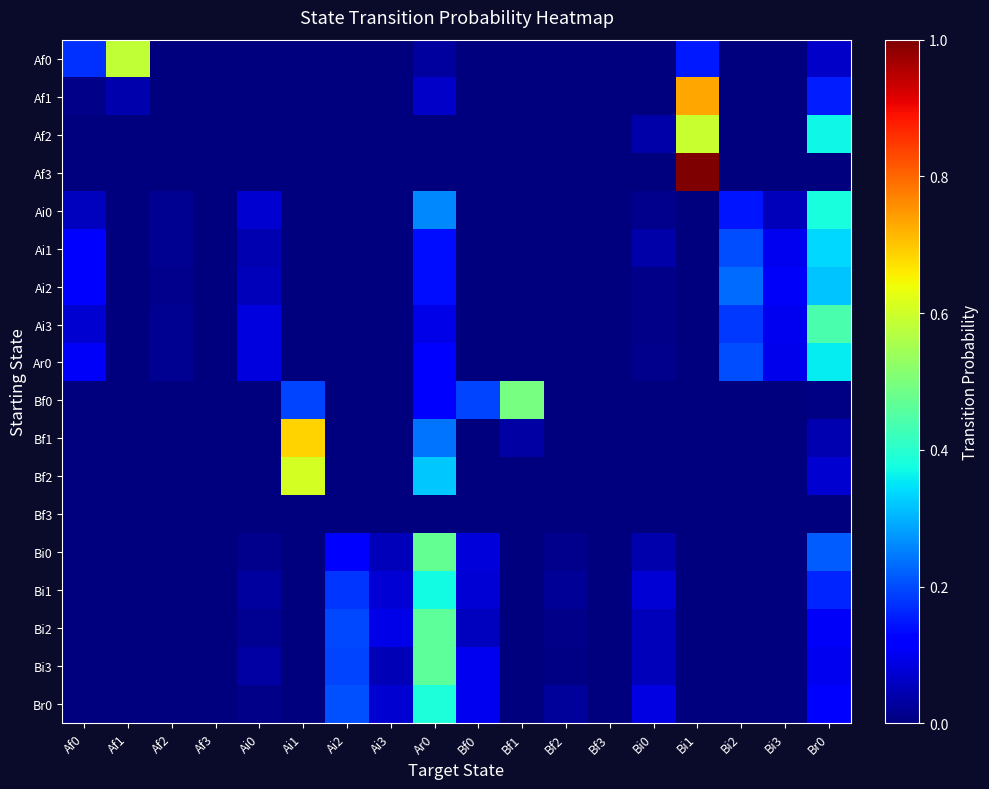

Reading right to left, what are all the values shown in this chart?

Af0: Br0=0.1	Bi3=0.0	Bi2=0.0	Bi1=0.1	Bi0=0.0	Bf3=0.0	Bf2=0.0	Bf1=0.0	Bf0=0.0	Ar0=0.0	Ai3=0.0	Ai2=0.0	Ai1=0.0	Ai0=0.0	Af3=0.0	Af2=0.0	Af1=0.6	Af0=0.2
Af1: Br0=0.2	Bi3=0.0	Bi2=0.0	Bi1=0.7	Bi0=0.0	Bf3=0.0	Bf2=0.0	Bf1=0.0	Bf0=0.0	Ar0=0.1	Ai3=0.0	Ai2=0.0	Ai1=0.0	Ai0=0.0	Af3=0.0	Af2=0.0	Af1=0.0	Af0=0.0
Af2: Br0=0.4	Bi3=0.0	Bi2=0.0	Bi1=0.6	Bi0=0.0	Bf3=0.0	Bf2=0.0	Bf1=0.0	Bf0=0.0	Ar0=0.0	Ai3=0.0	Ai2=0.0	Ai1=0.0	Ai0=0.0	Af3=0.0	Af2=0.0	Af1=0.0	Af0=0.0
Af3: Br0=0.0	Bi3=0.0	Bi2=0.0	Bi1=1.0	Bi0=0.0	Bf3=0.0	Bf2=0.0	Bf1=0.0	Bf0=0.0	Ar0=0.0	Ai3=0.0	Ai2=0.0	Ai1=0.0	Ai0=0.0	Af3=0.0	Af2=0.0	Af1=0.0	Af0=0.0
Ai0: Br0=0.4	Bi3=0.1	Bi2=0.1	Bi1=0.0	Bi0=0.0	Bf3=0.0	Bf2=0.0	Bf1=0.0	Bf0=0.0	Ar0=0.3	Ai3=0.0	Ai2=0.0	Ai1=0.0	Ai0=0.1	Af3=0.0	Af2=0.0	Af1=0.0	Af0=0.1
Ai1: Br0=0.3	Bi3=0.1	Bi2=0.2	Bi1=0.0	Bi0=0.0	Bf3=0.0	Bf2=0.0	Bf1=0.0	Bf0=0.0	Ar0=0.1	Ai3=0.0	Ai2=0.0	Ai1=0.0	Ai0=0.0	Af3=0.0	Af2=0.0	Af1=0.0	Af0=0.1
Ai2: Br0=0.3	Bi3=0.1	Bi2=0.2	Bi1=0.0	Bi0=0.0	Bf3=0.0	Bf2=0.0	Bf1=0.0	Bf0=0.0	Ar0=0.1	Ai3=0.0	Ai2=0.0	Ai1=0.0	Ai0=0.1	Af3=0.0	Af2=0.0	Af1=0.0	Af0=0.1
Ai3: Br0=0.4	Bi3=0.1	Bi2=0.2	Bi1=0.0	Bi0=0.0	Bf3=0.0	Bf2=0.0	Bf1=0.0	Bf0=0.0	Ar0=0.1	Ai3=0.0	Ai2=0.0	Ai1=0.0	Ai0=0.1	Af3=0.0	Af2=0.0	Af1=0.0	Af0=0.1
Ar0: Br0=0.4	Bi3=0.1	Bi2=0.2	Bi1=0.0	Bi0=0.0	Bf3=0.0	Bf2=0.0	Bf1=0.0	Bf0=0.0	Ar0=0.1	Ai3=0.0	Ai2=0.0	Ai1=0.0	Ai0=0.1	Af3=0.0	Af2=0.0	Af1=0.0	Af0=0.1
Bf0: Br0=0.0	Bi3=0.0	Bi2=0.0	Bi1=0.0	Bi0=0.0	Bf3=0.0	Bf2=0.0	Bf1=0.5	Bf0=0.2	Ar0=0.1	Ai3=0.0	Ai2=0.0	Ai1=0.2	Ai0=0.0	Af3=0.0	Af2=0.0	Af1=0.0	Af0=0.0
Bf1: Br0=0.0	Bi3=0.0	Bi2=0.0	Bi1=0.0	Bi0=0.0	Bf3=0.0	Bf2=0.0	Bf1=0.0	Bf0=0.0	Ar0=0.2	Ai3=0.0	Ai2=0.0	Ai1=0.7	Ai0=0.0	Af3=0.0	Af2=0.0	Af1=0.0	Af0=0.0
Bf2: Br0=0.1	Bi3=0.0	Bi2=0.0	Bi1=0.0	Bi0=0.0	Bf3=0.0	Bf2=0.0	Bf1=0.0	Bf0=0.0	Ar0=0.3	Ai3=0.0	Ai2=0.0	Ai1=0.6	Ai0=0.0	Af3=0.0	Af2=0.0	Af1=0.0	Af0=0.0
Bf3: Br0=0.0	Bi3=0.0	Bi2=0.0	Bi1=0.0	Bi0=0.0	Bf3=0.0	Bf2=0.0	Bf1=0.0	Bf0=0.0	Ar0=0.0	Ai3=0.0	Ai2=0.0	Ai1=0.0	Ai0=0.0	Af3=0.0	Af2=0.0	Af1=0.0	Af0=0.0
Bi0: Br0=0.2	Bi3=0.0	Bi2=0.0	Bi1=0.0	Bi0=0.0	Bf3=0.0	Bf2=0.0	Bf1=0.0	Bf0=0.1	Ar0=0.5	Ai3=0.1	Ai2=0.1	Ai1=0.0	Ai0=0.0	Af3=0.0	Af2=0.0	Af1=0.0	Af0=0.0
Bi1: Br0=0.2	Bi3=0.0	Bi2=0.0	Bi1=0.0	Bi0=0.1	Bf3=0.0	Bf2=0.0	Bf1=0.0	Bf0=0.1	Ar0=0.4	Ai3=0.1	Ai2=0.2	Ai1=0.0	Ai0=0.0	Af3=0.0	Af2=0.0	Af1=0.0	Af0=0.0
Bi2: Br0=0.1	Bi3=0.0	Bi2=0.0	Bi1=0.0	Bi0=0.1	Bf3=0.0	Bf2=0.0	Bf1=0.0	Bf0=0.1	Ar0=0.5	Ai3=0.1	Ai2=0.2	Ai1=0.0	Ai0=0.0	Af3=0.0	Af2=0.0	Af1=0.0	Af0=0.0
Bi3: Br0=0.1	Bi3=0.0	Bi2=0.0	Bi1=0.0	Bi0=0.1	Bf3=0.0	Bf2=0.0	Bf1=0.0	Bf0=0.1	Ar0=0.5	Ai3=0.0	Ai2=0.2	Ai1=0.0	Ai0=0.0	Af3=0.0	Af2=0.0	Af1=0.0	Af0=0.0
Br0: Br0=0.1	Bi3=0.0	Bi2=0.0	Bi1=0.0	Bi0=0.1	Bf3=0.0	Bf2=0.0	Bf1=0.0	Bf0=0.1	Ar0=0.4	Ai3=0.1	Ai2=0.2	Ai1=0.0	Ai0=0.0	Af3=0.0	Af2=0.0	Af1=0.0	Af0=0.0